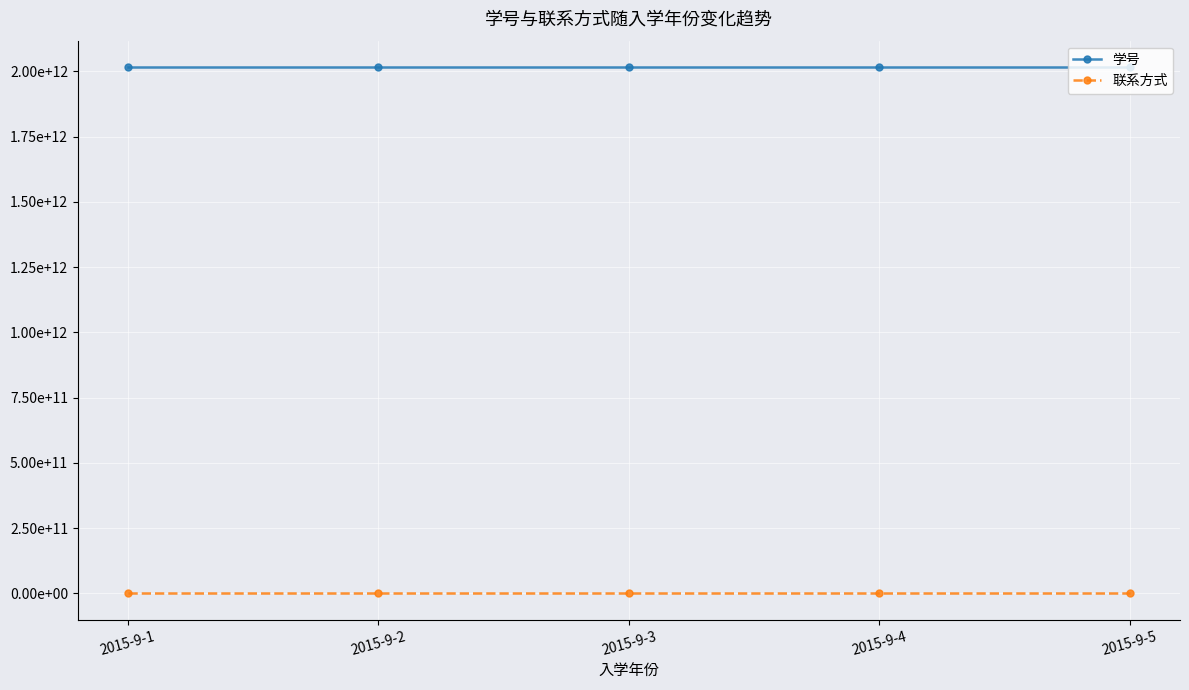

At which label does 学号 reach its minimum?

2015-9-1